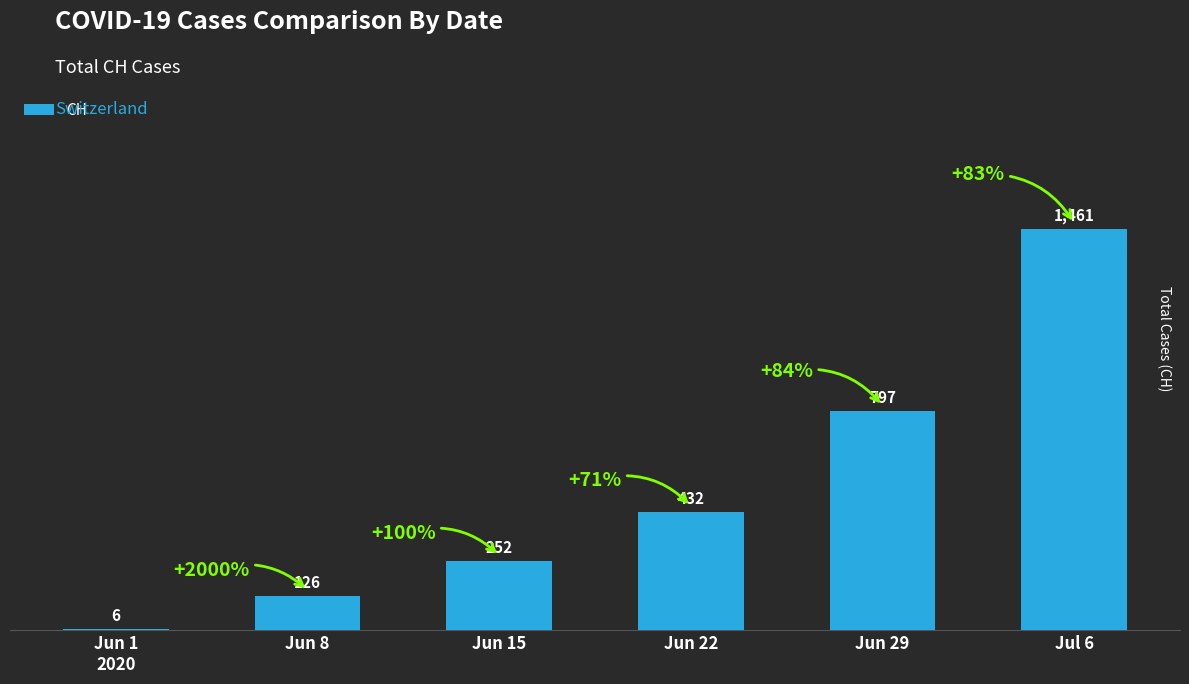

Are the bars horizontal?

No